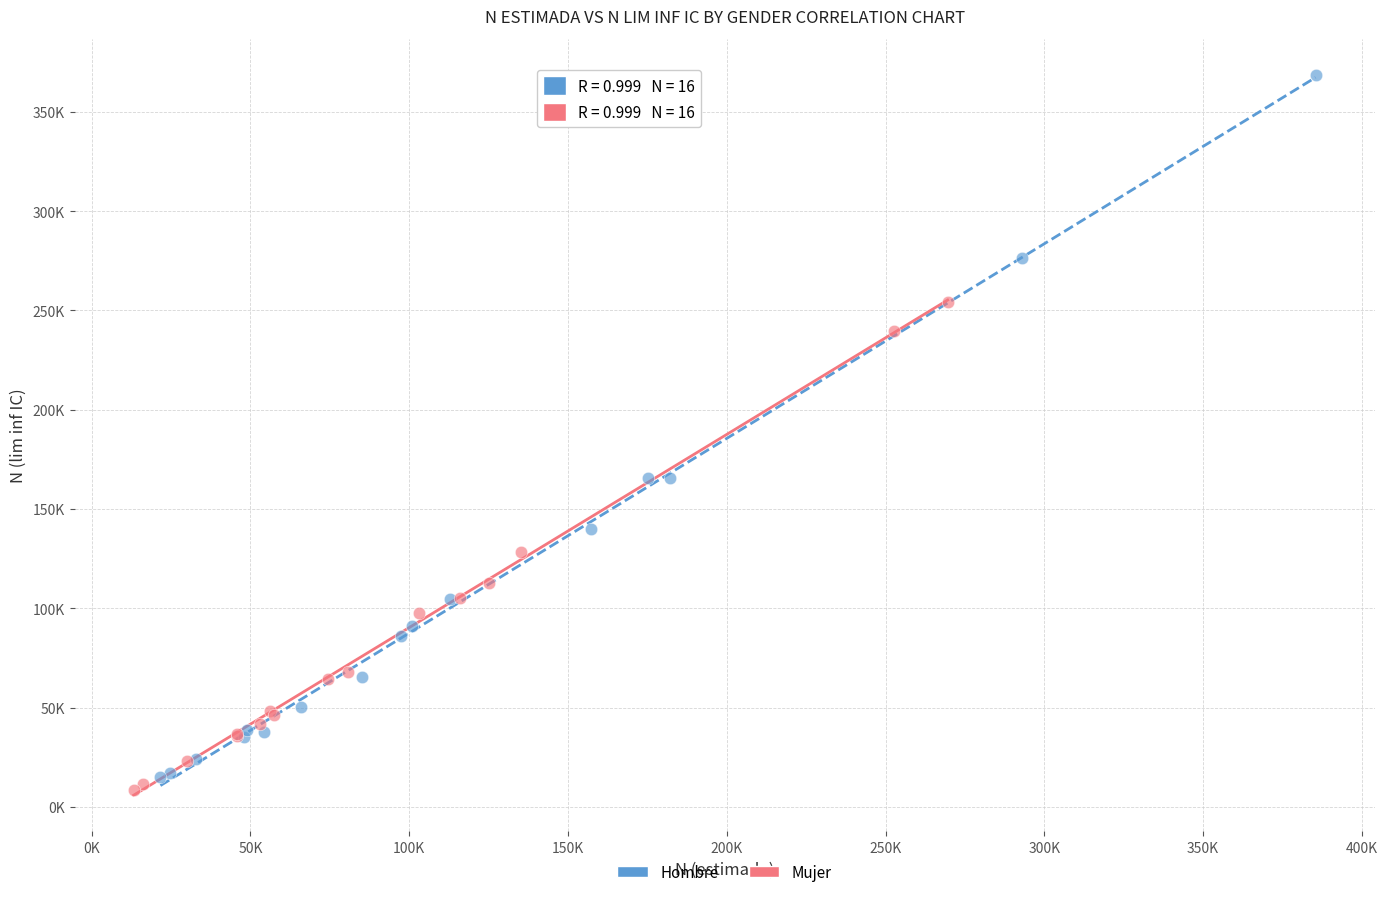

What are all the series names shown in the legend?

Hombre, Mujer